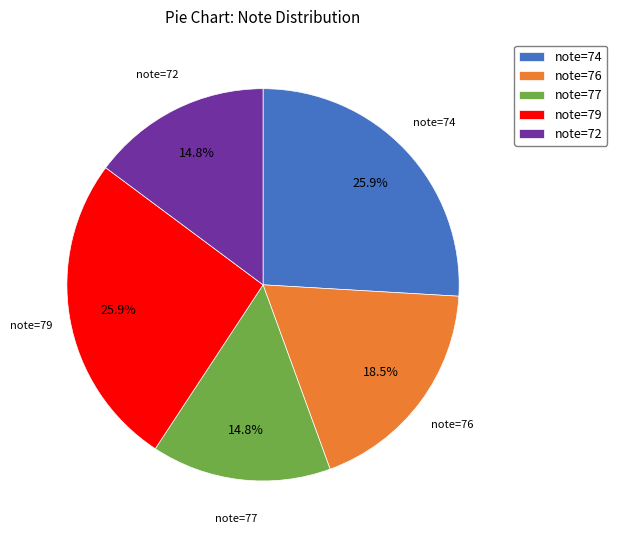

How many slices are in this pie chart?

5